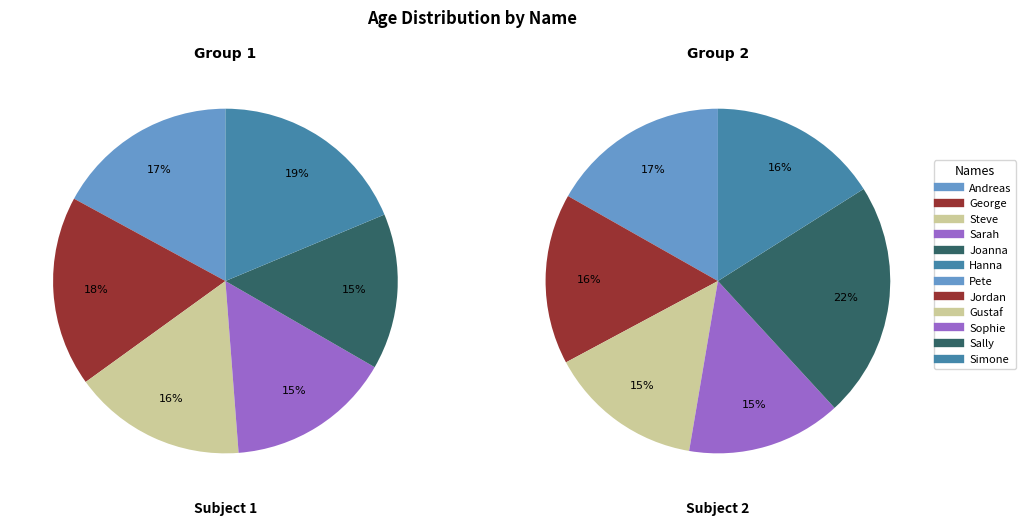

Does Jordan account for over 50% of the chart?

No